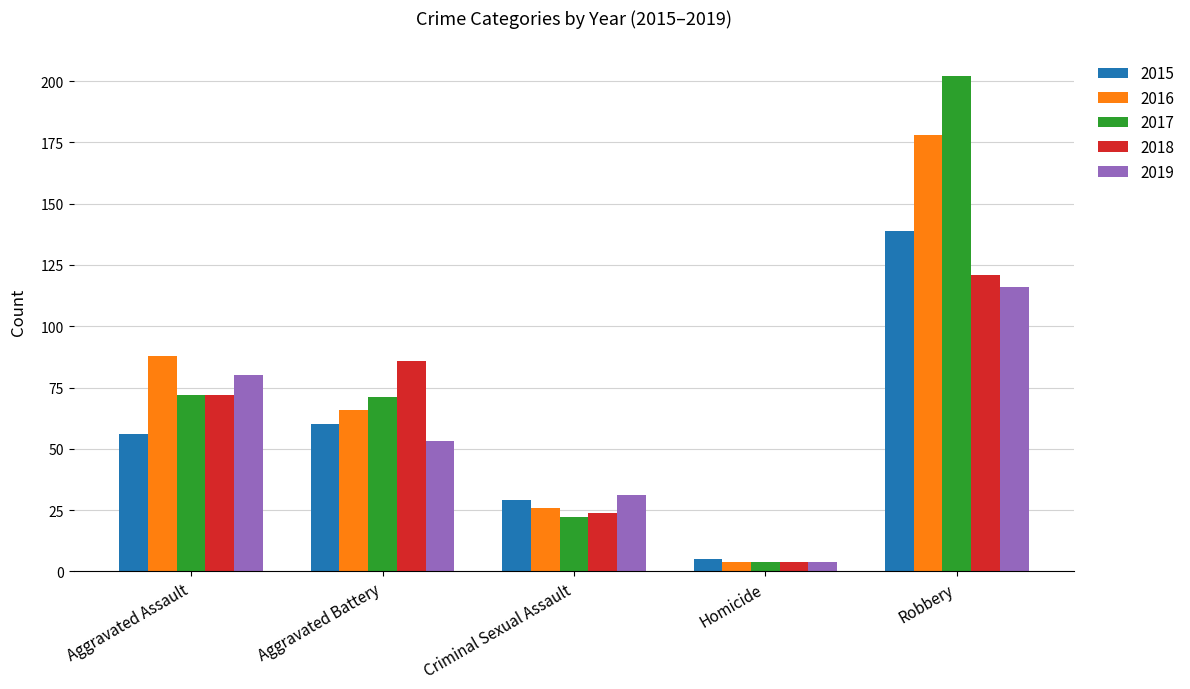

Reading right to left, what are all the values shown in this chart?

2015: Robbery=139	Homicide=5	Criminal Sexual Assault=29	Aggravated Battery=60	Aggravated Assault=56
2016: Robbery=178	Homicide=4	Criminal Sexual Assault=26	Aggravated Battery=66	Aggravated Assault=88
2017: Robbery=202	Homicide=4	Criminal Sexual Assault=22	Aggravated Battery=71	Aggravated Assault=72
2018: Robbery=121	Homicide=4	Criminal Sexual Assault=24	Aggravated Battery=86	Aggravated Assault=72
2019: Robbery=116	Homicide=4	Criminal Sexual Assault=31	Aggravated Battery=53	Aggravated Assault=80